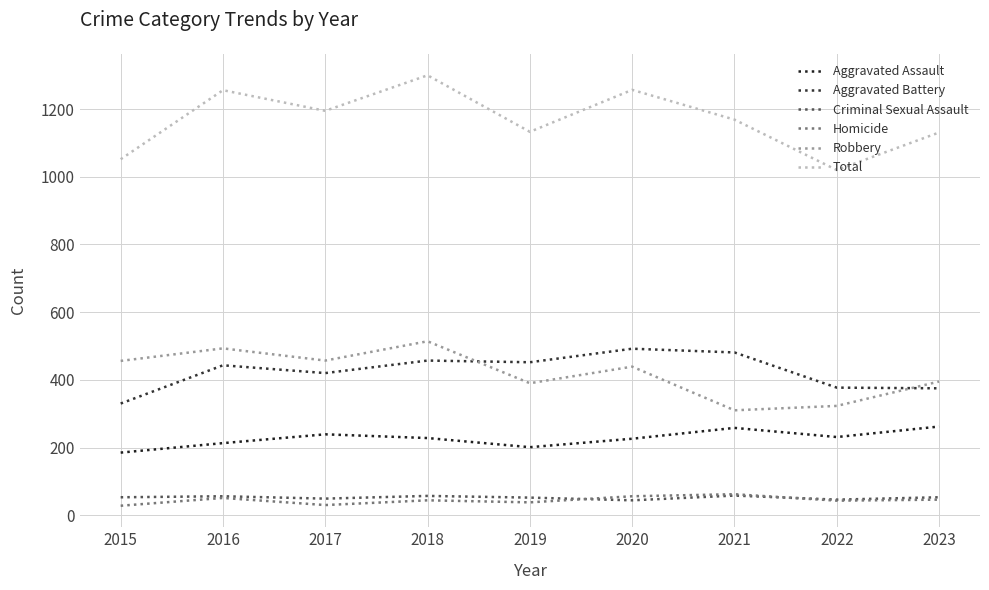

True or false: Aggravated Assault and Criminal Sexual Assault cross at least once.

False